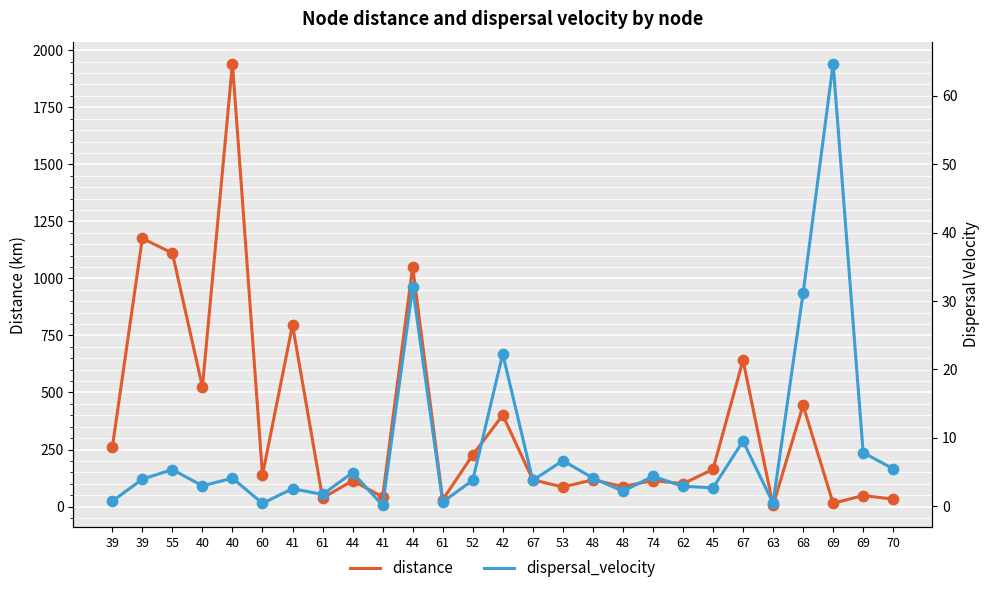

Which series has the largest Y range (max minus min)?

distance